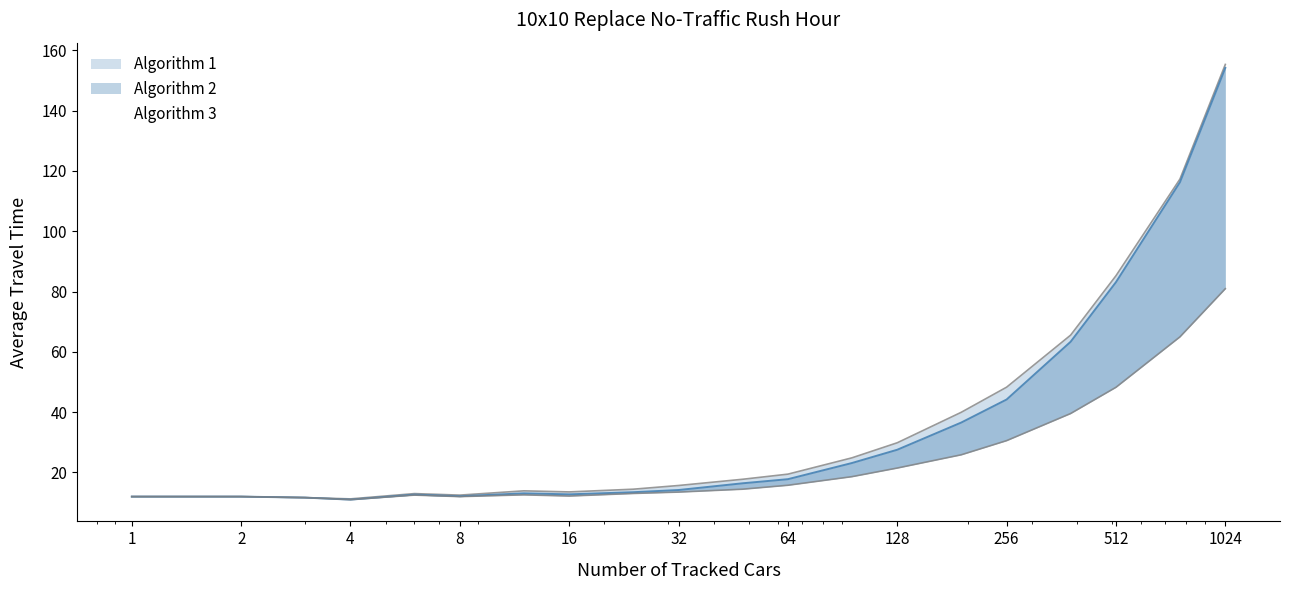

True or false: Algorithm 1 and Algorithm 2 cross at least once.

False